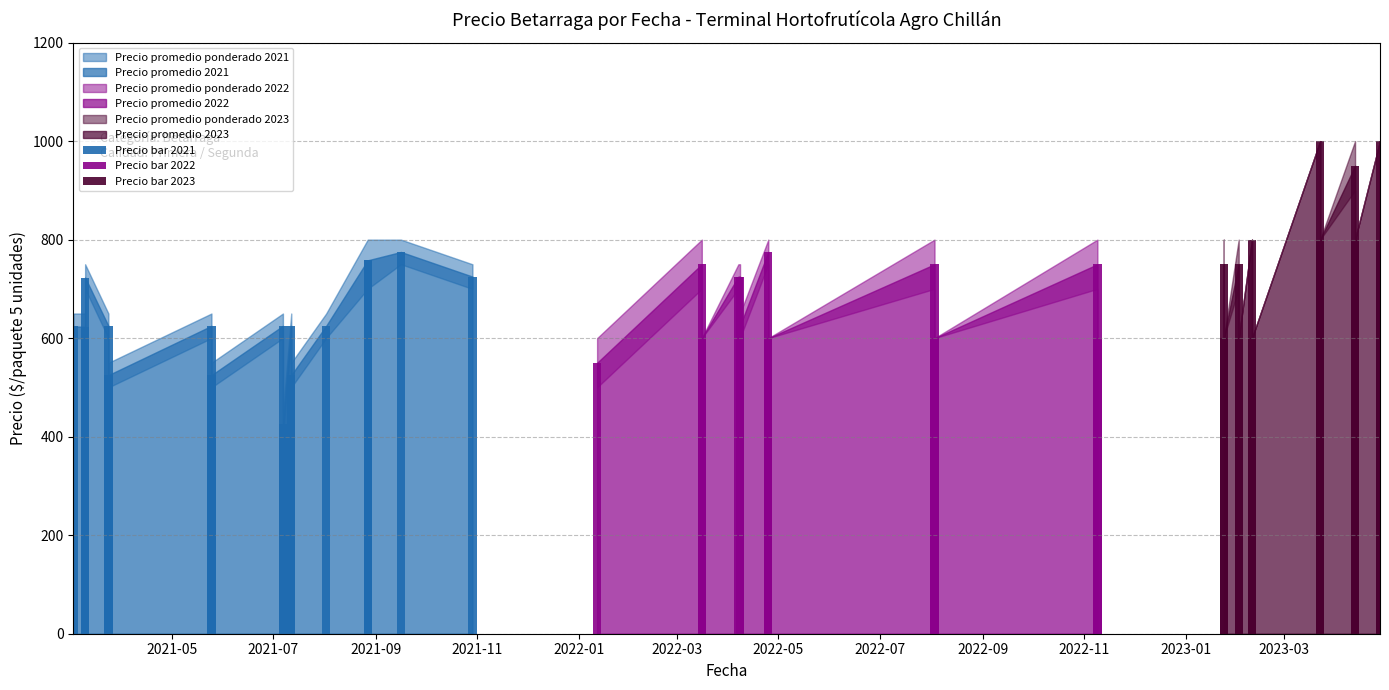

What is the total value across all series at 2023-04-28?

3000